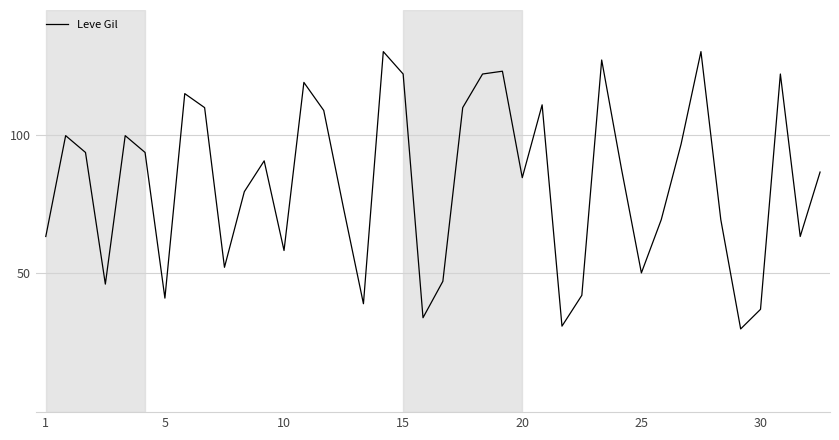

What is the difference between the maximum and second lowest values?

99.0